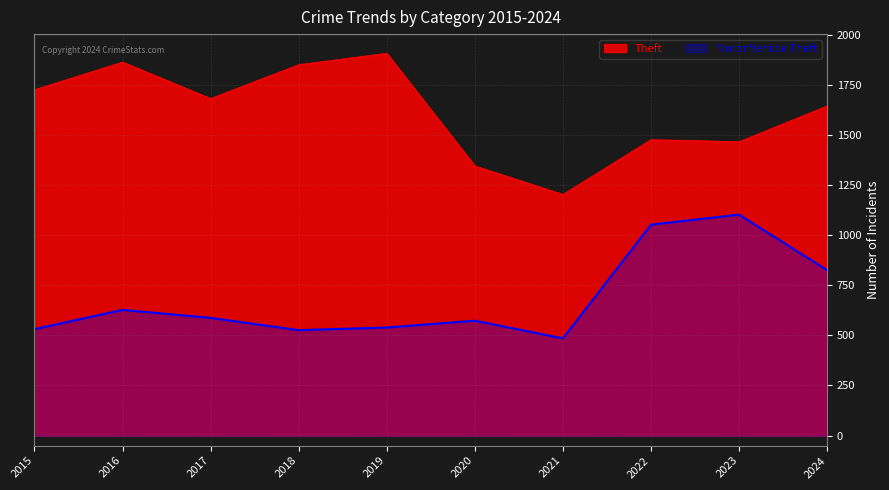

At which category does Theft reach its first local valley?

2017